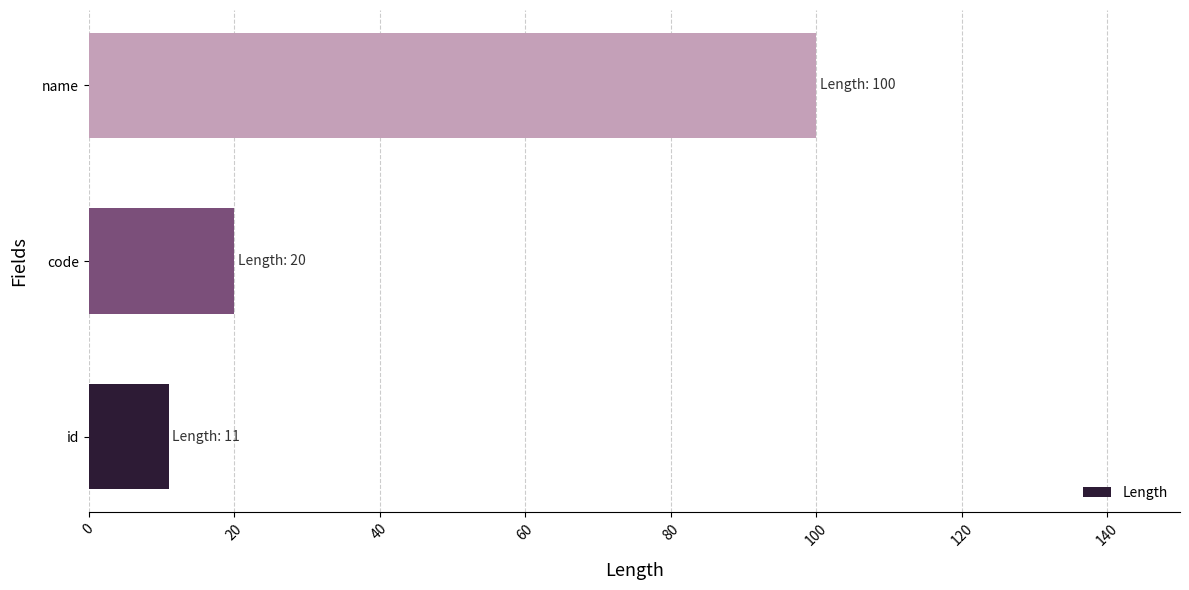

Reading bottom to top, what are all the values shown in this chart?

11	20	100